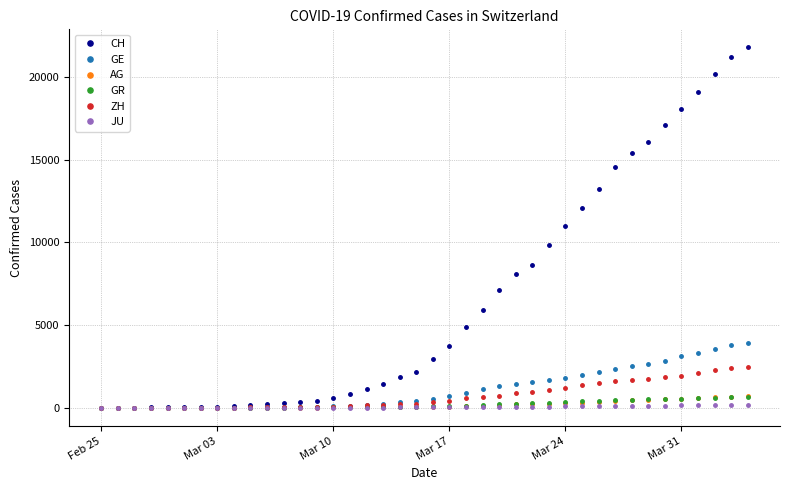

Count the number of data series in this chart.

6